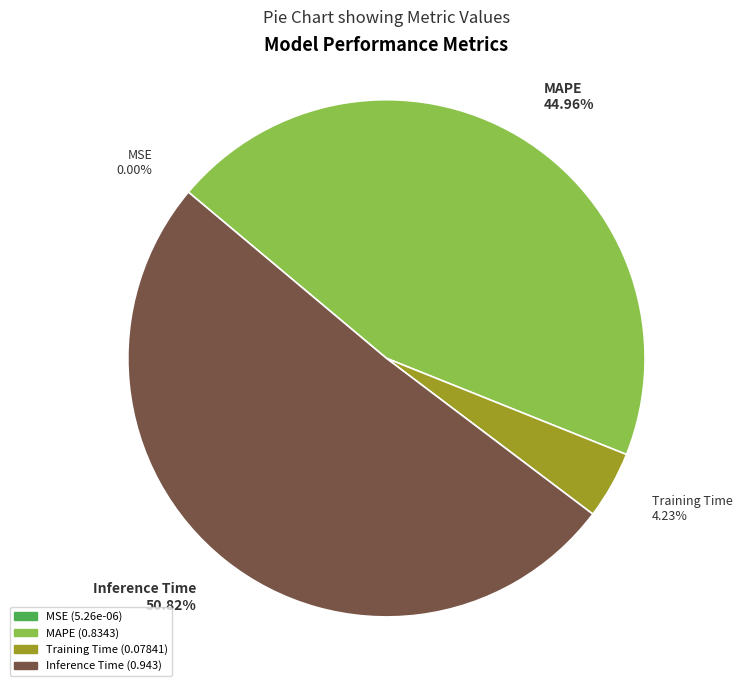

Which category accounts for the majority?

Inference Time